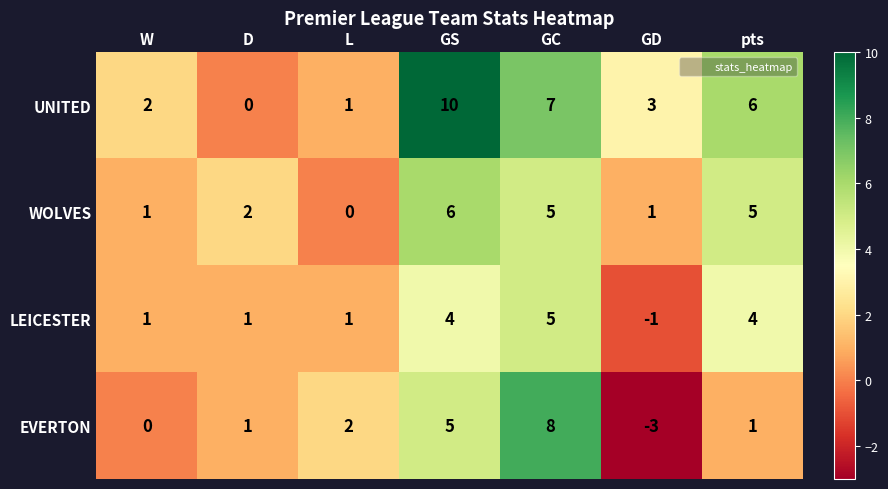

What is the minimum value shown in the chart?

-3